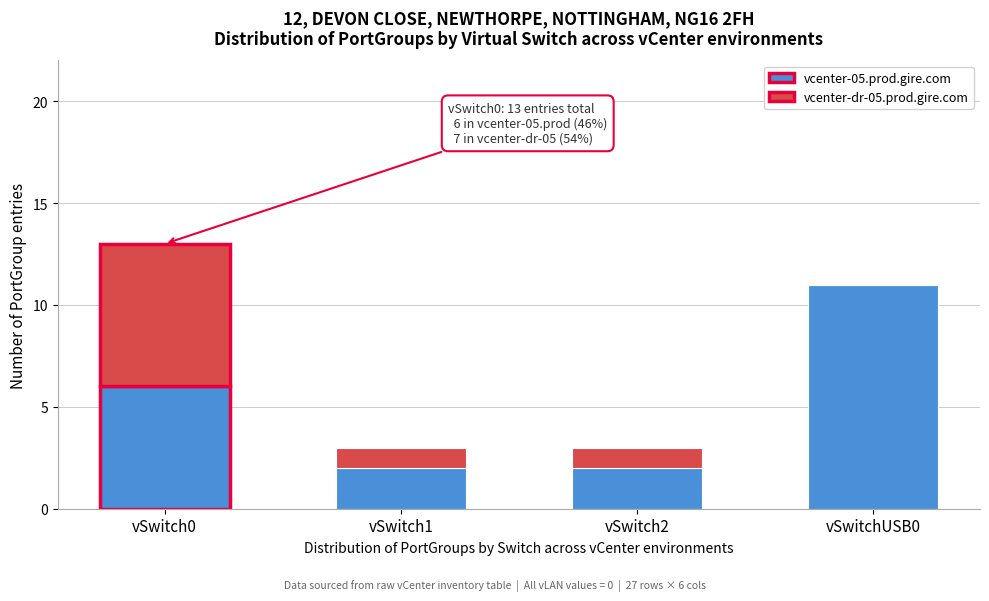

Reading left to right, what are the values for vcenter-05.prod.gire.com?

vSwitch0=6	vSwitch1=2	vSwitch2=2	vSwitchUSB0=11